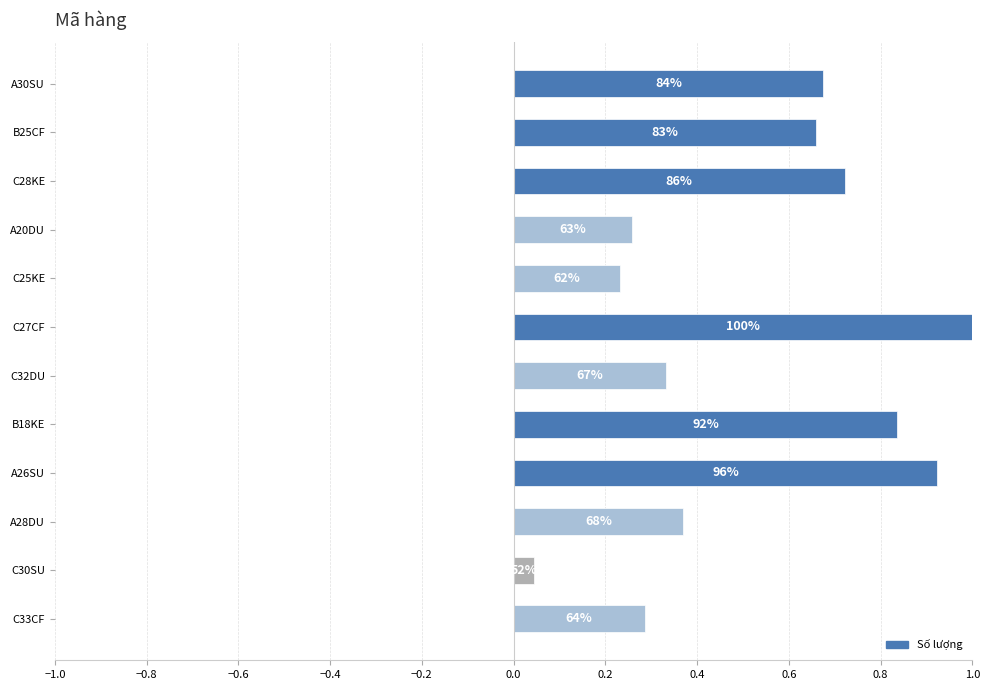

Are the bars horizontal?

Yes